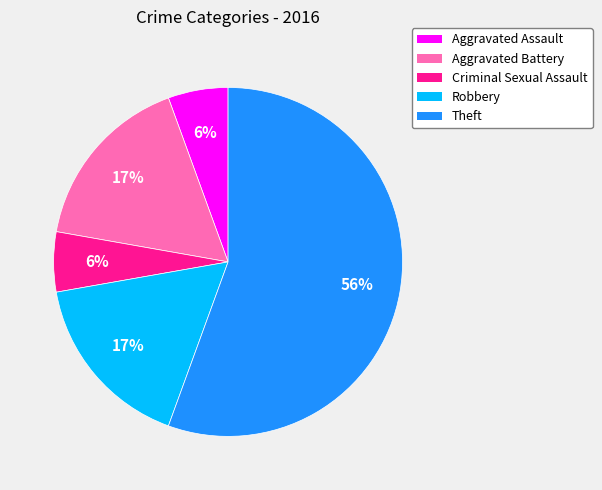

Which slice is the largest?

Theft